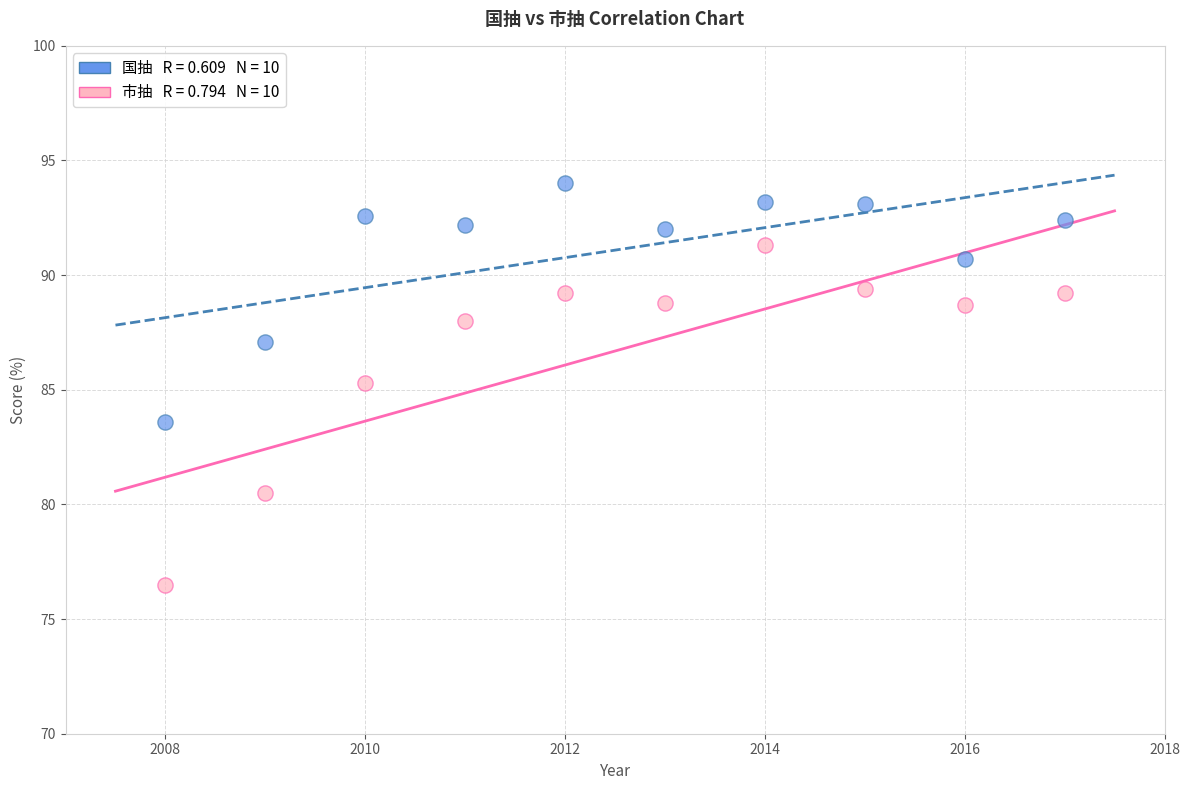

Across all data points, what is the range of X values (max minus min)?

9.0